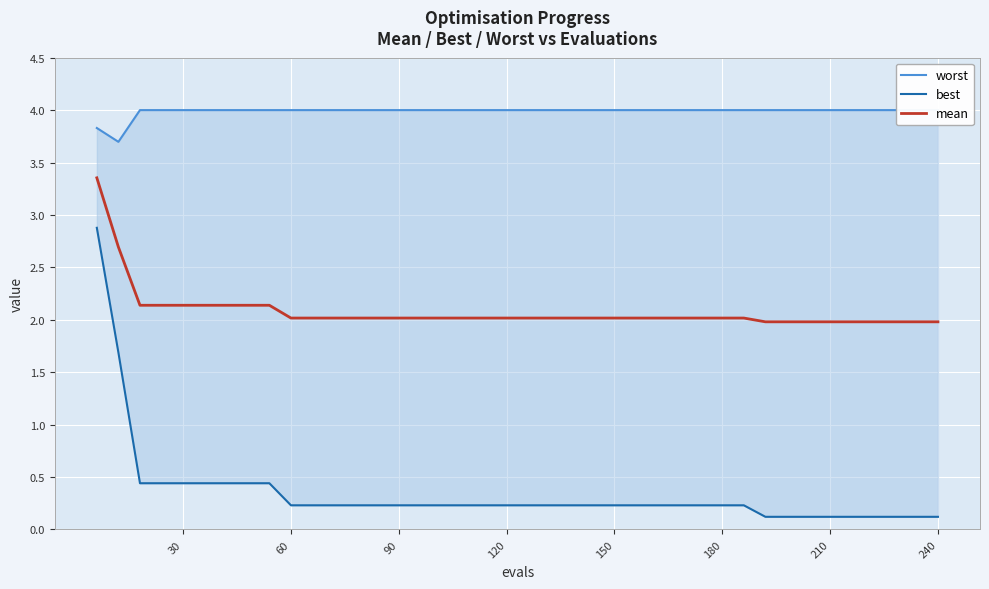

What is the minimum value for mean?

2.0